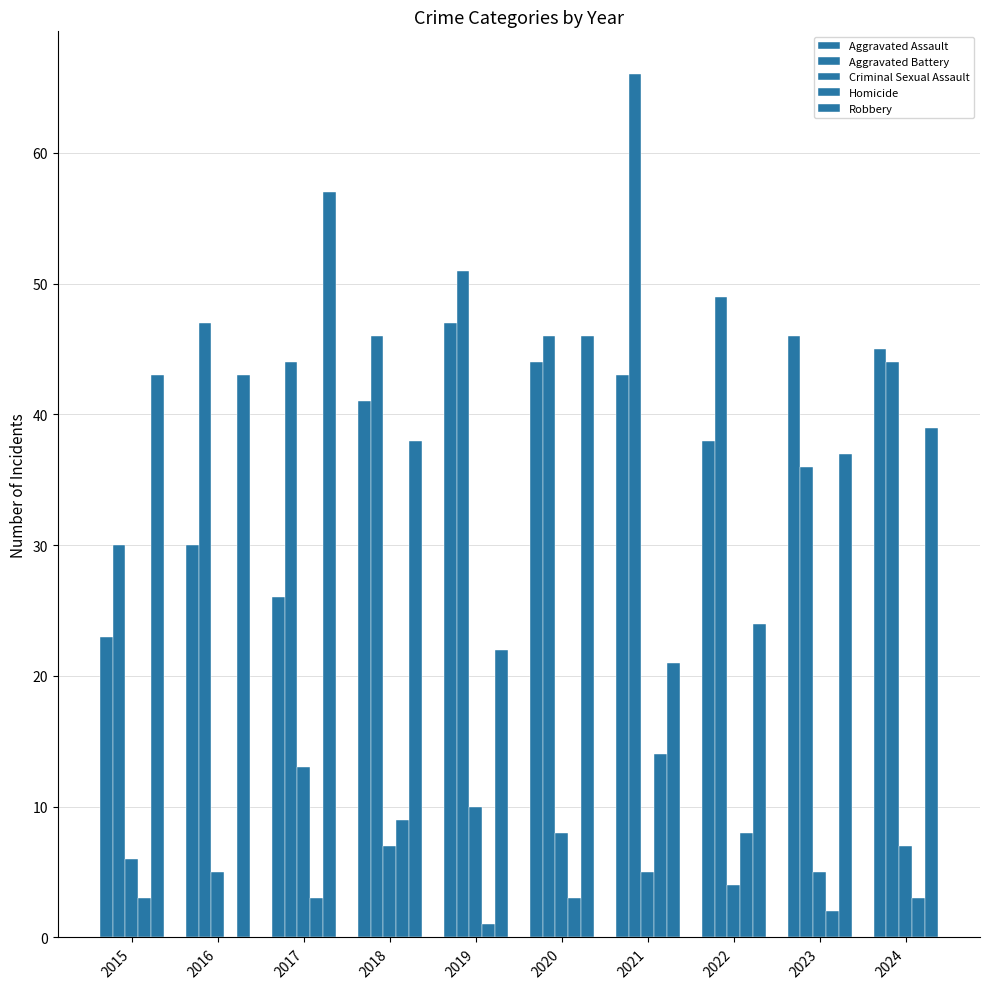

What is the value of the Criminal Sexual Assault bar at the 10th from the left?

7